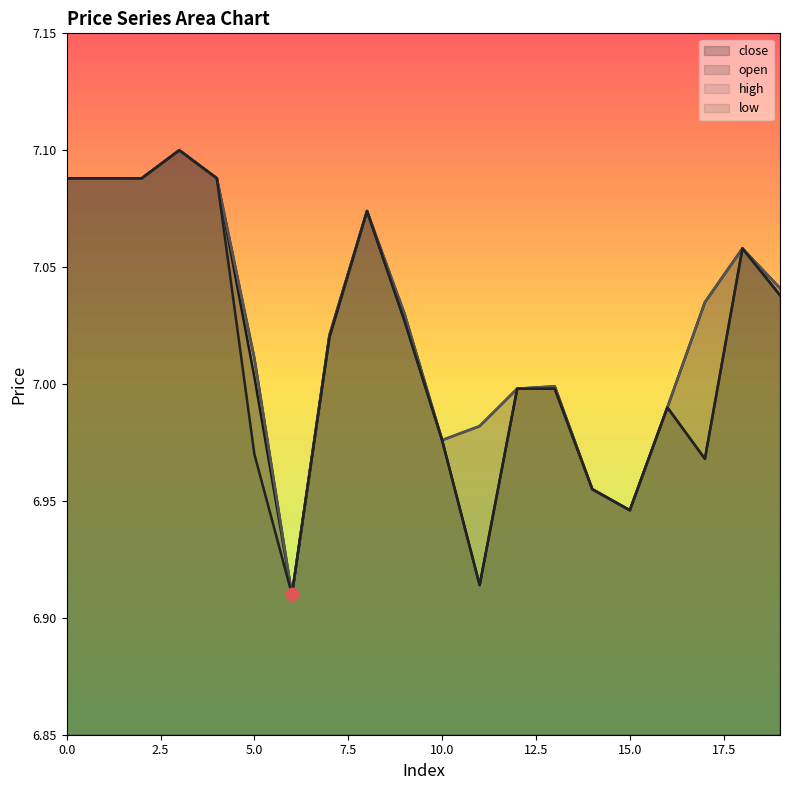

What is the total value across all series at 10.0?

27.9